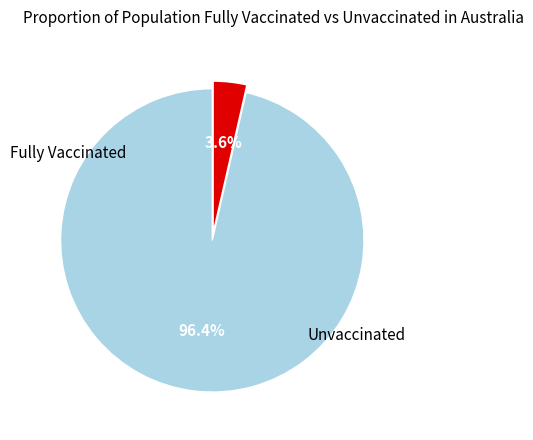

Is there a majority slice in this chart?

Yes